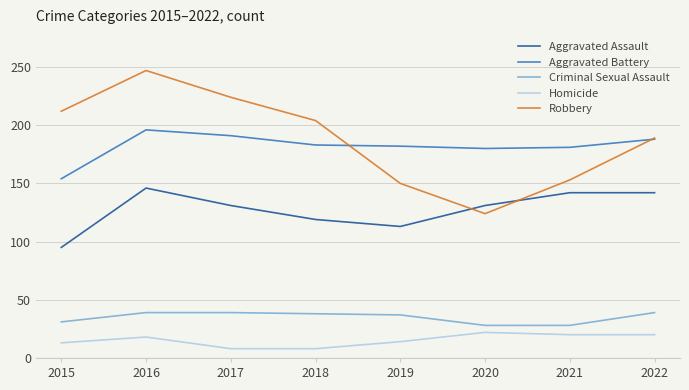

In Aggravated Assault, how many points are lower than both neighbors (excluding endpoints)?

1